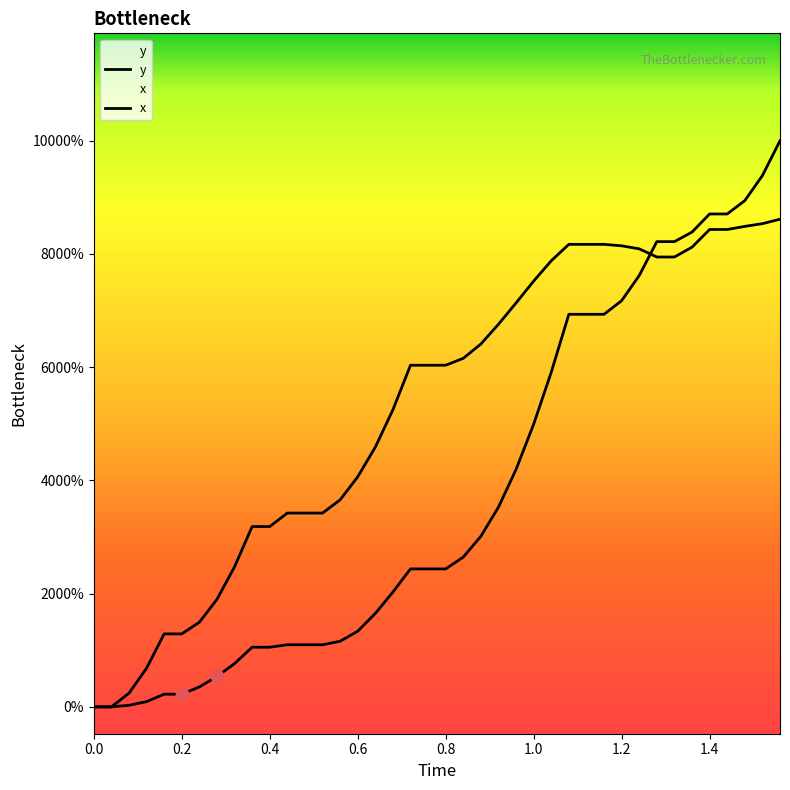

What are all the series names shown in the legend?

x, y